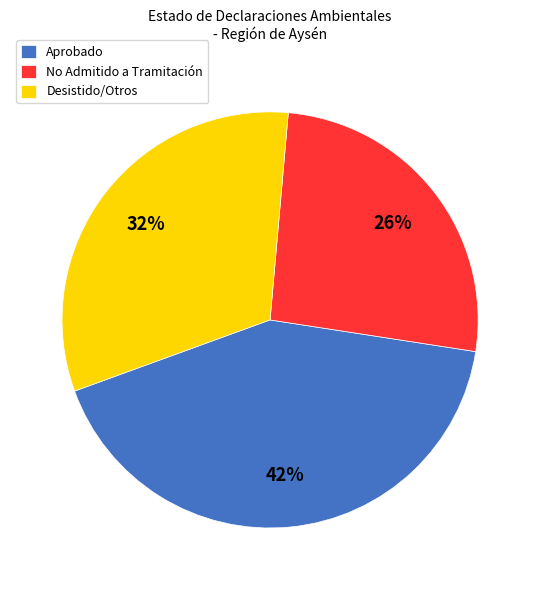

Count the number of slices in the pie.

3